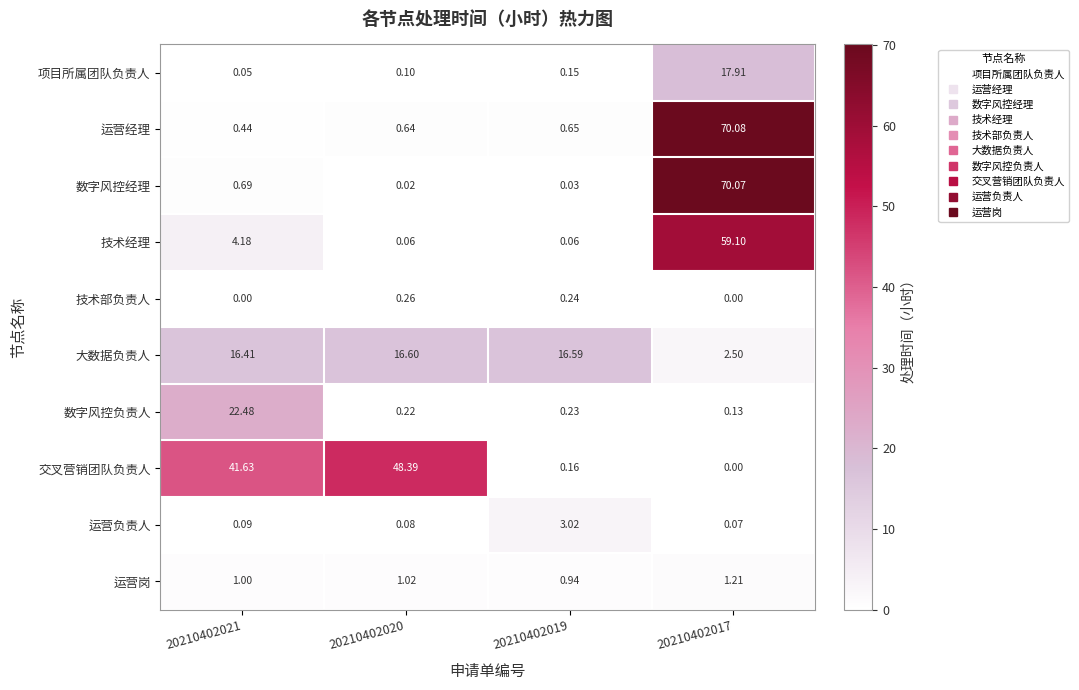

Between 20210402021 and 20210402017, which series saw the biggest shift?

运营经理